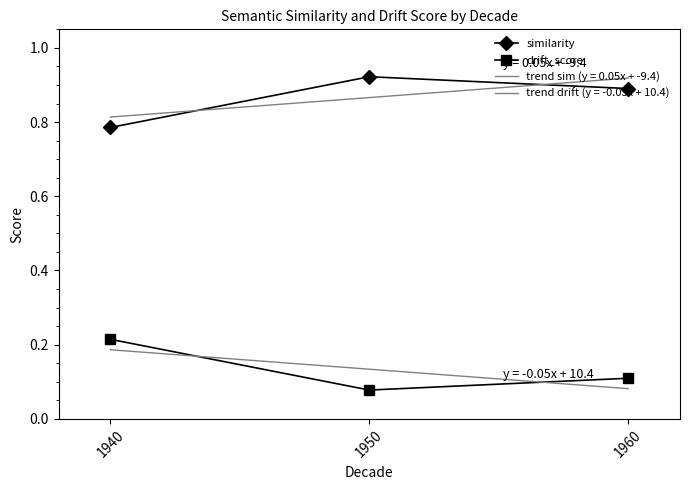

Which series changed the most between 1940 and 1960?

similarity